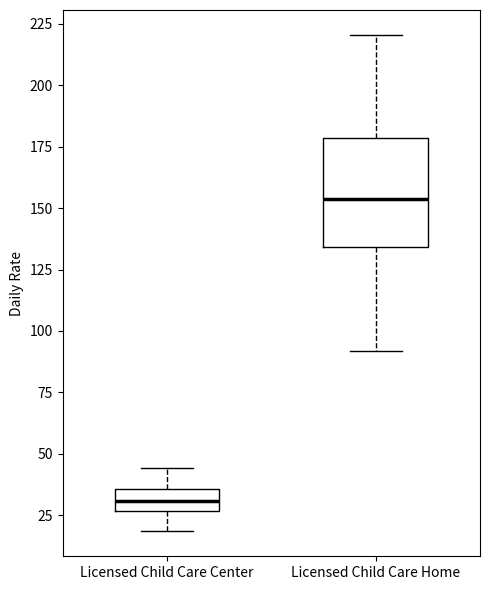

Reading left to right, read every box against the y-axis: the position of its median line, the range the box covers, and the ends of its whiskers. The values are not printed on the chart, so give them approximately, as read against the axis.

Licensed Child Care Center: median 30, box 25 to 35, whiskers 20 to 45
Licensed Child Care Home: median 155, box 135 to 180, whiskers 90 to 220